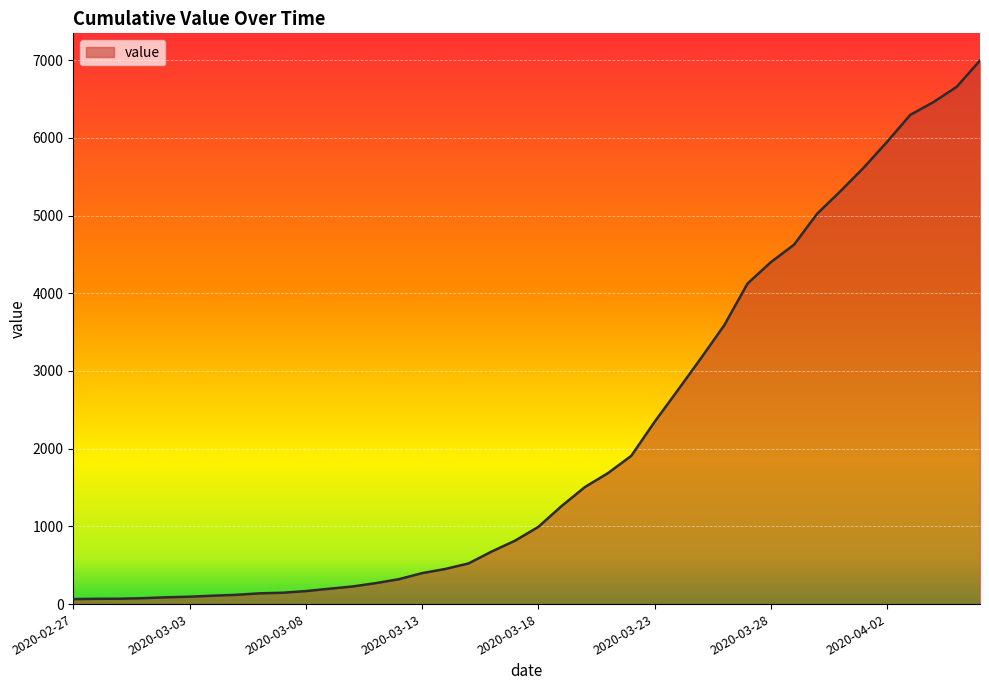

What is the difference between the maximum and minimum values?

6931